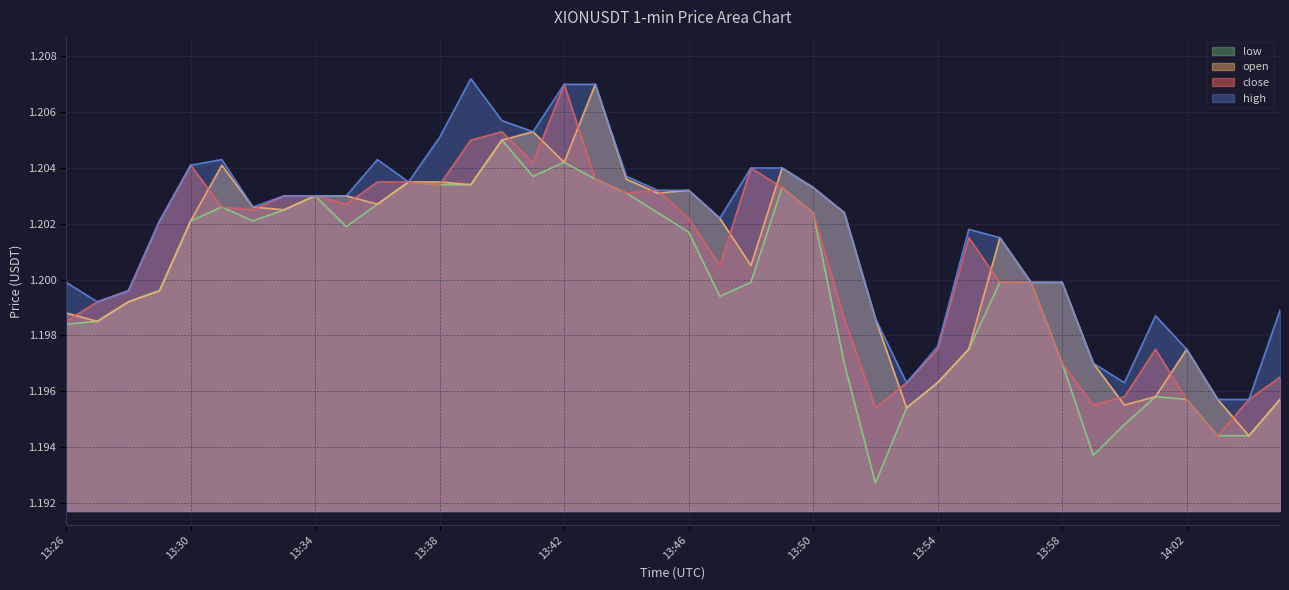

True or false: close has more than 2 points higher than both neighbors.

True